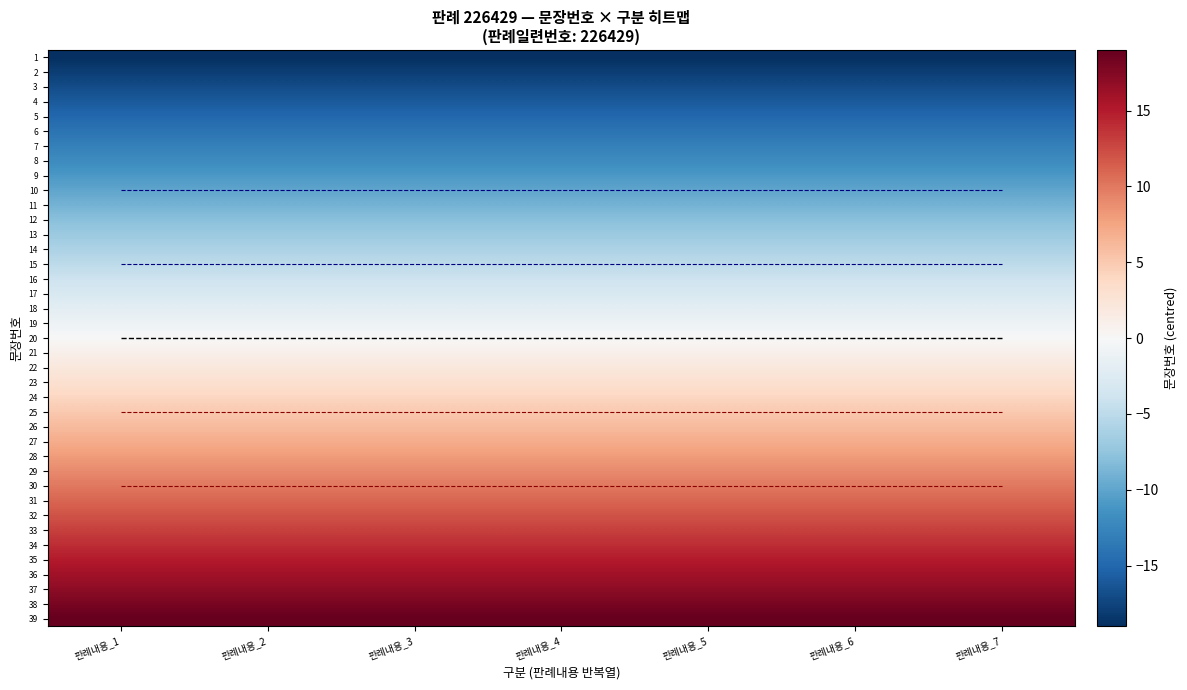

The 14 series shows -3 at 판례내용_5. True or false?

False